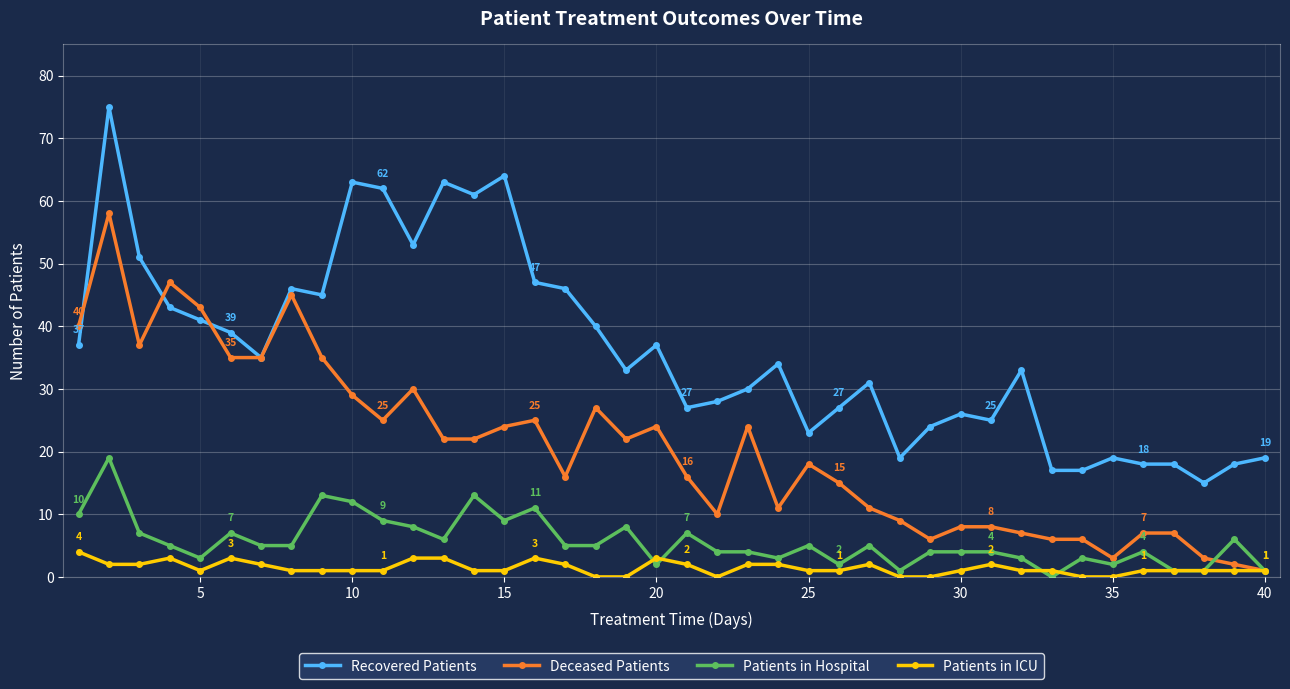

True or false: Recovered Patients and Patients in Hospital cross at least once.

False